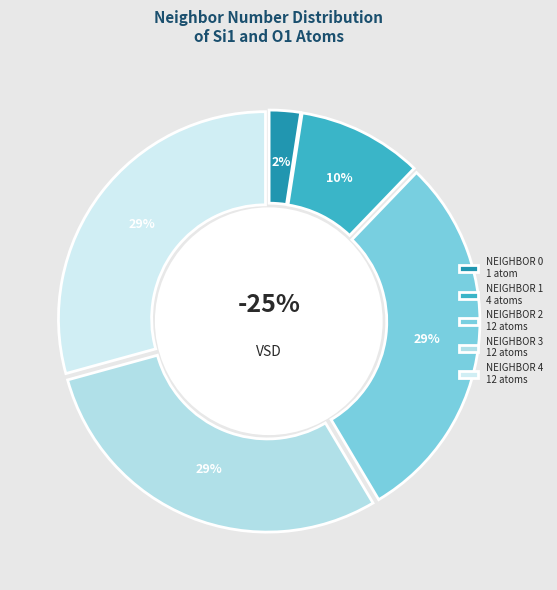

What is the change in value from 0 to 1?

+3